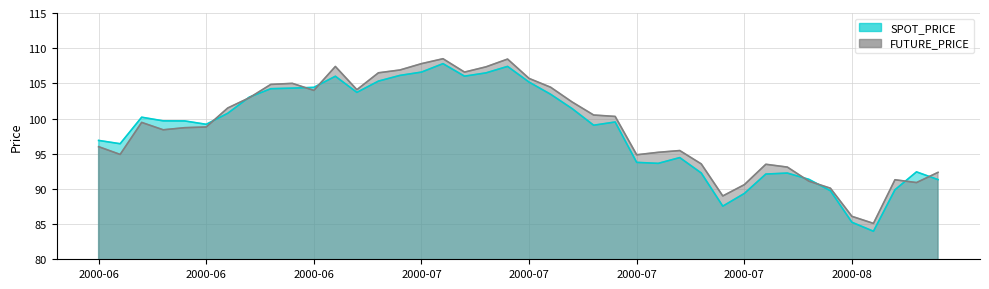

How many lines are shown in the chart?

2